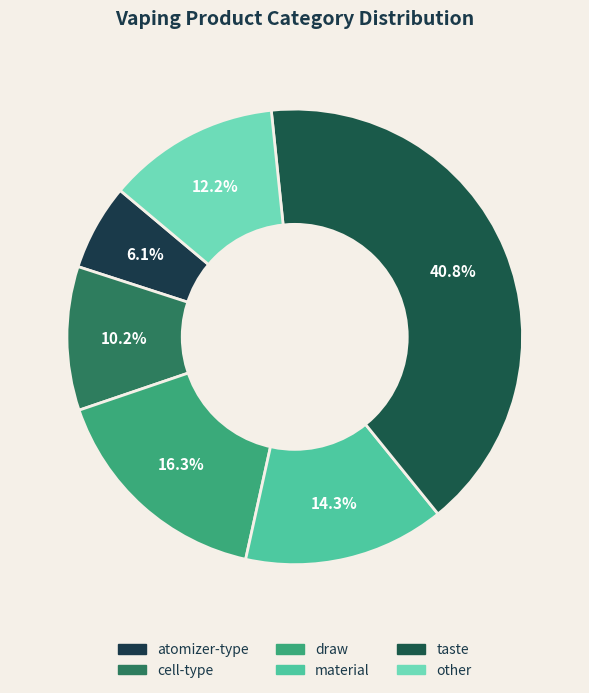

Rank the categories by value from highest to lowest.

taste, draw, material, other, cell-type, atomizer-type